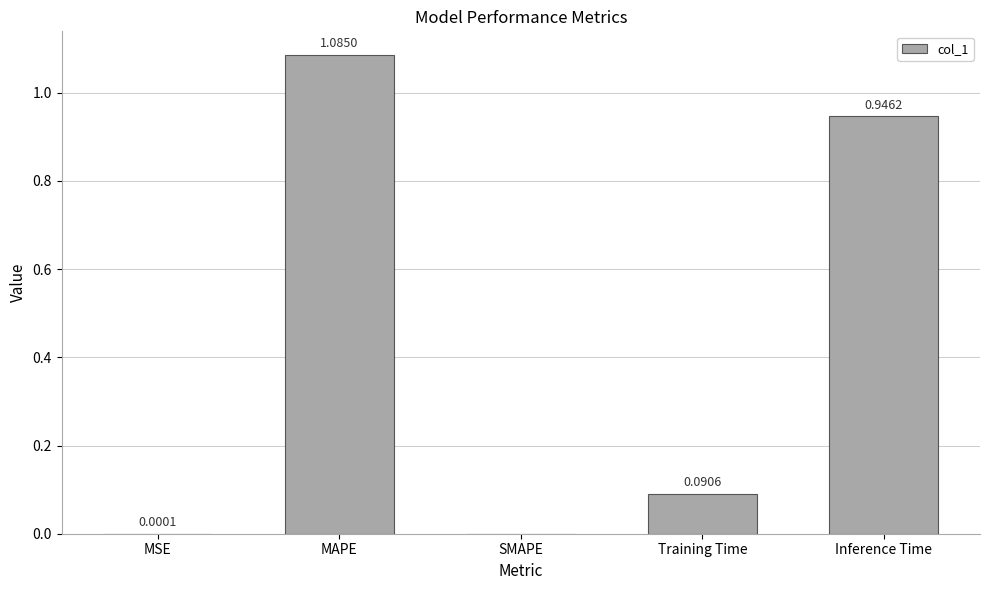

At which label is the value closest to 0?

SMAPE